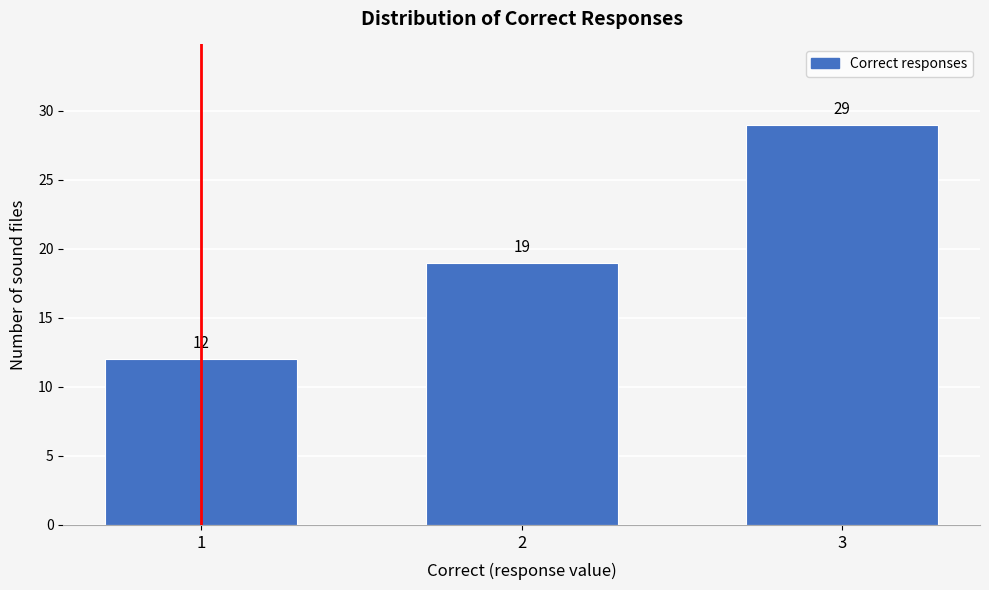

Reading right to left, list all the values displayed in this chart.

29	19	12